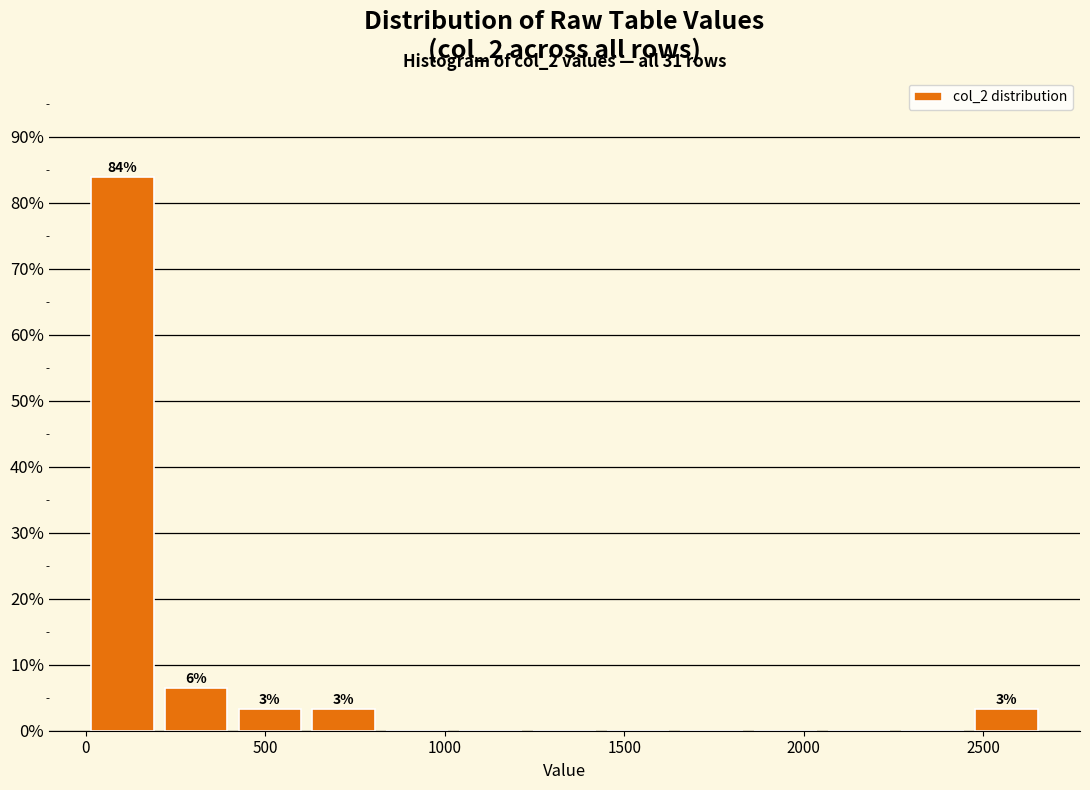

Over which range of the x-axis is the bar tallest?

0 to 200